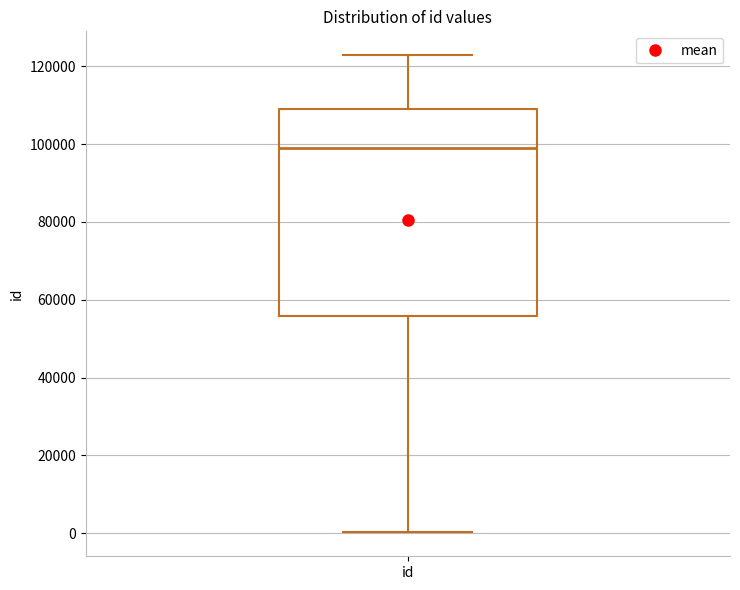

Transcribe this box plot: give where the median line is, the range the box spans, and where the two whiskers end, as read against the y-axis. The values are not printed on the chart, so give them approximately, as read against the axis.

median 98000, box 56000 to 110000, whiskers 0 to 122000